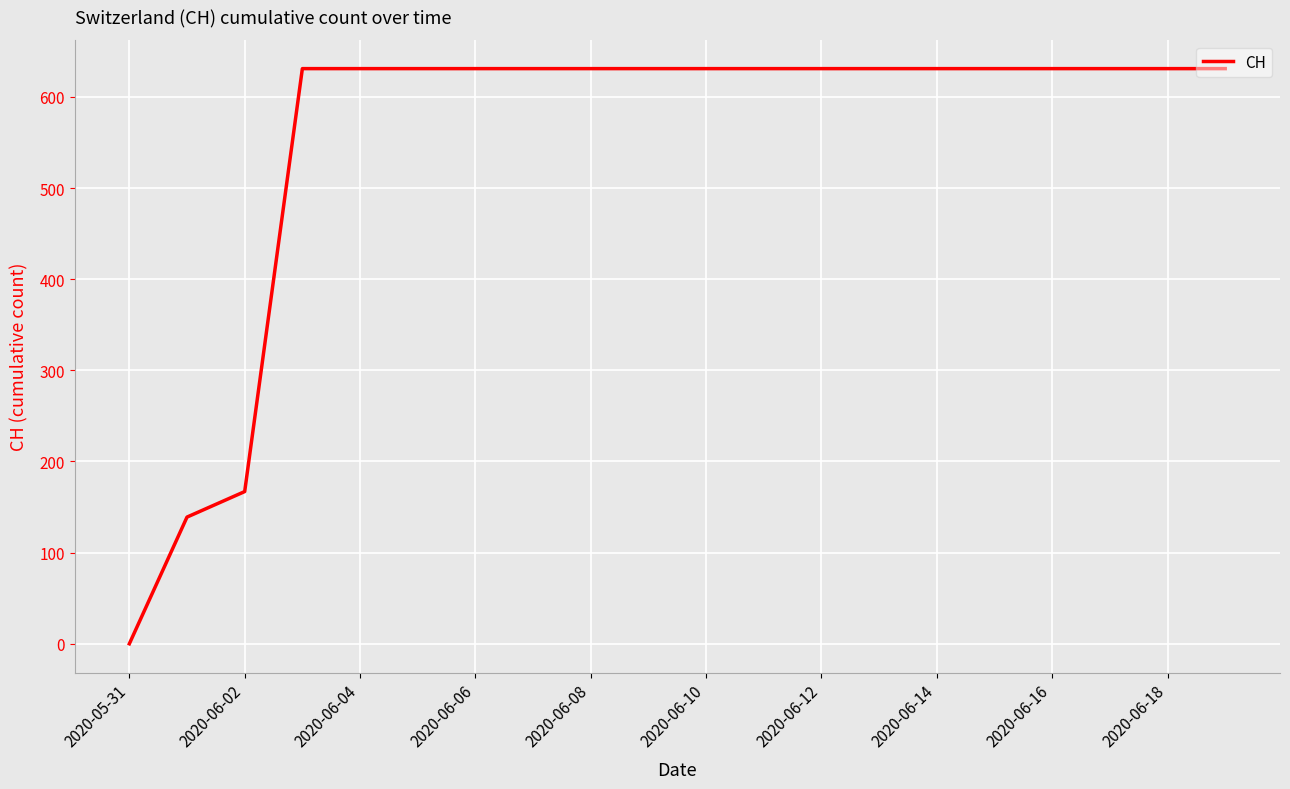

What is the maximum value shown in the chart?

631